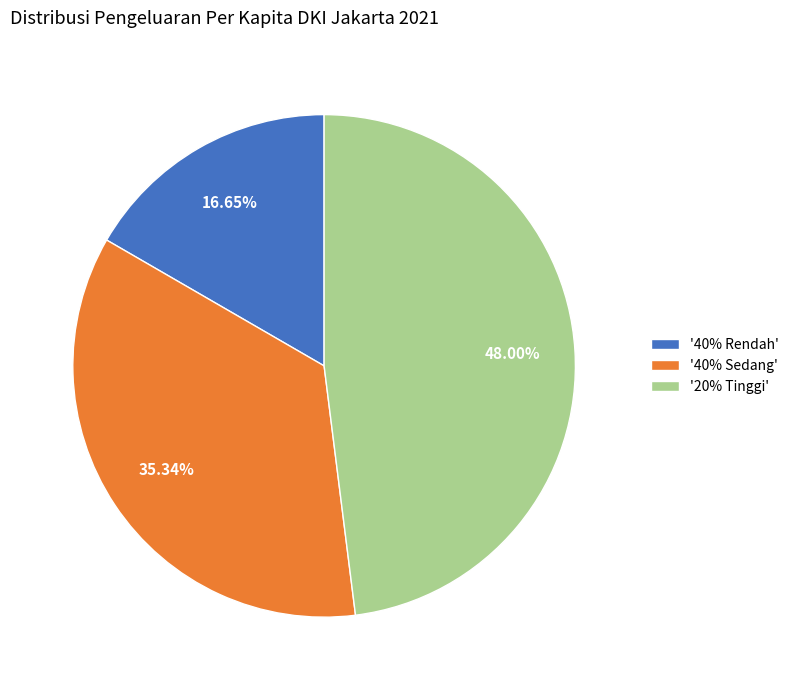

Which slice is the smallest?

'40% Rendah'